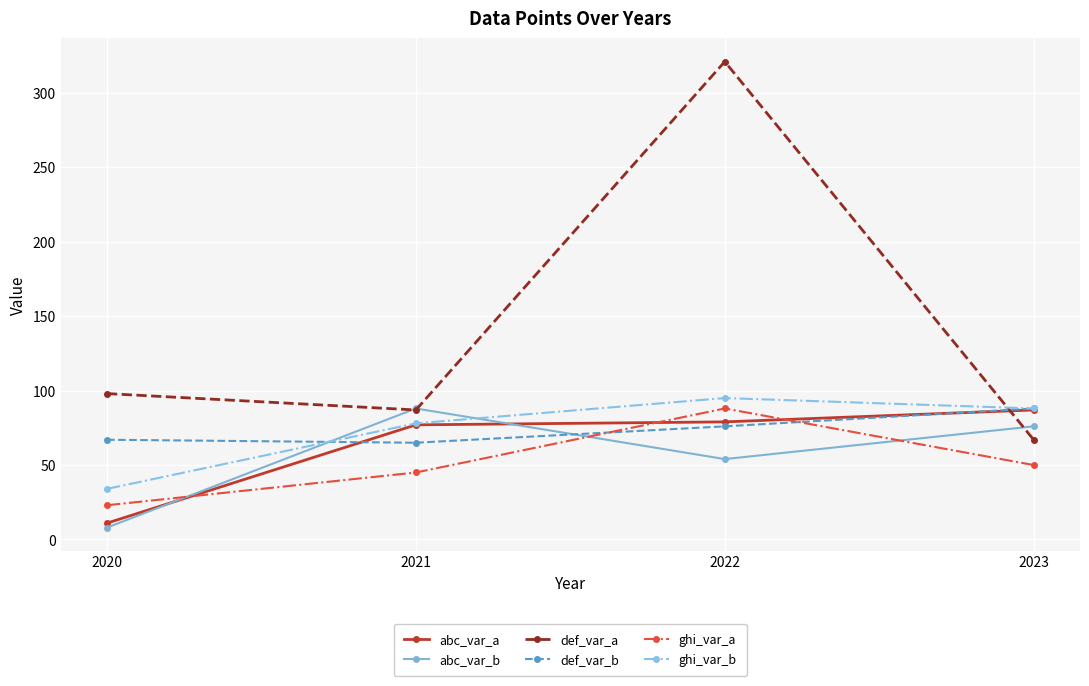

Which series has the largest range (max minus min)?

def_var_a